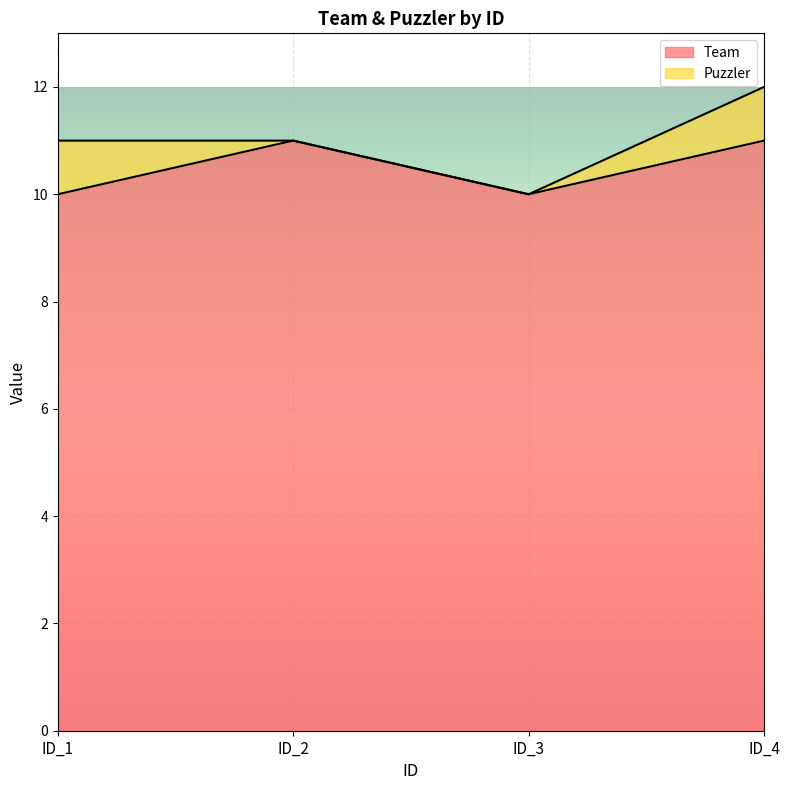

What is the sum of all Team values?

42